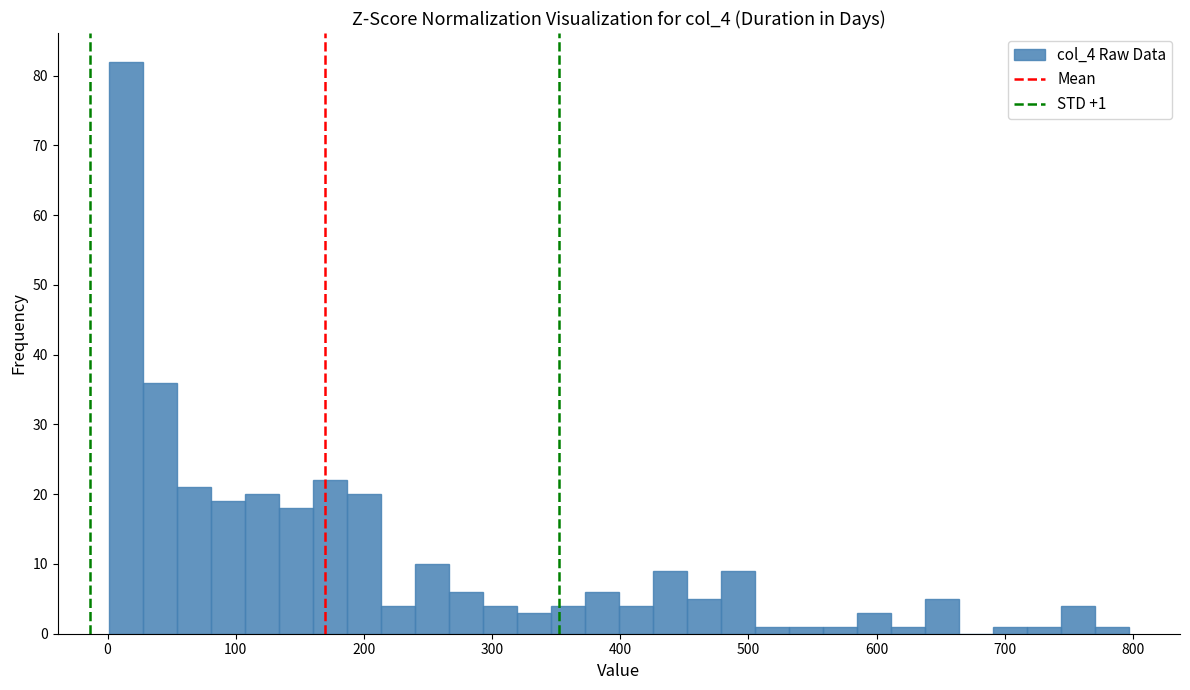

Around what value on the x-axis is the tallest bar? Give the approximate position of its centre, as read against the axis.

10